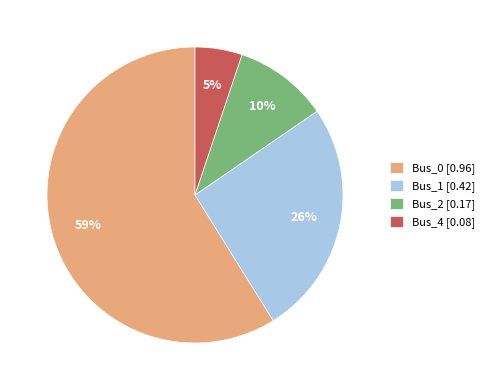

Which category has the biggest portion of the pie?

Bus_0